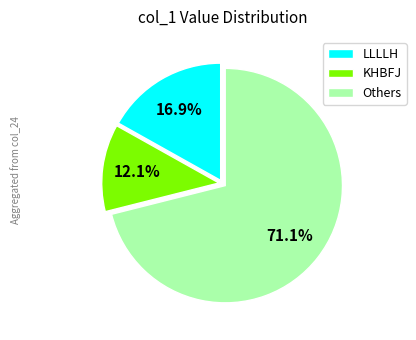

How many slices are in this pie chart?

3